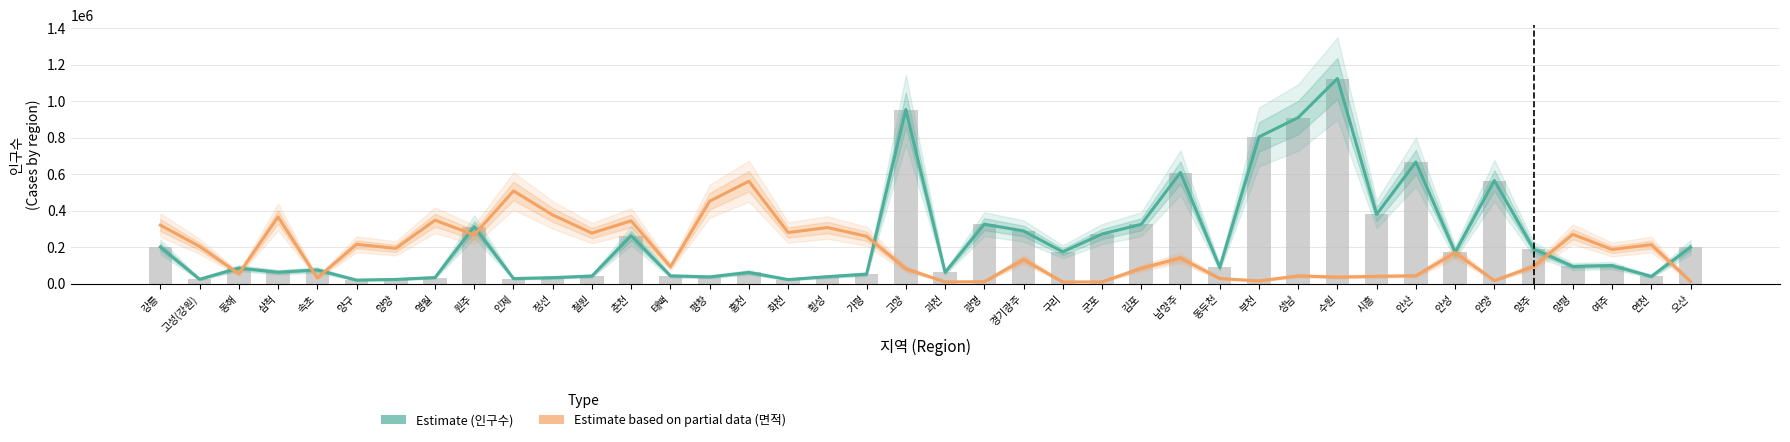

At how many categories does at least one series exceed 808845?

3